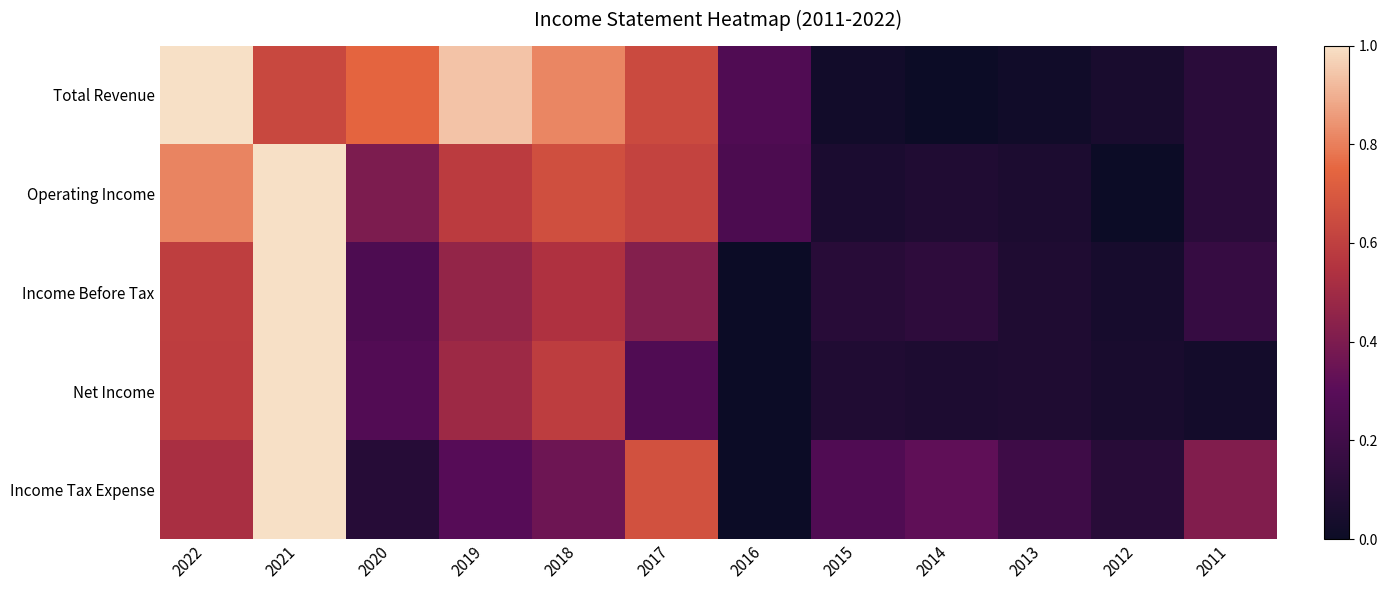

What is the total value across all series at 2020?

1.8